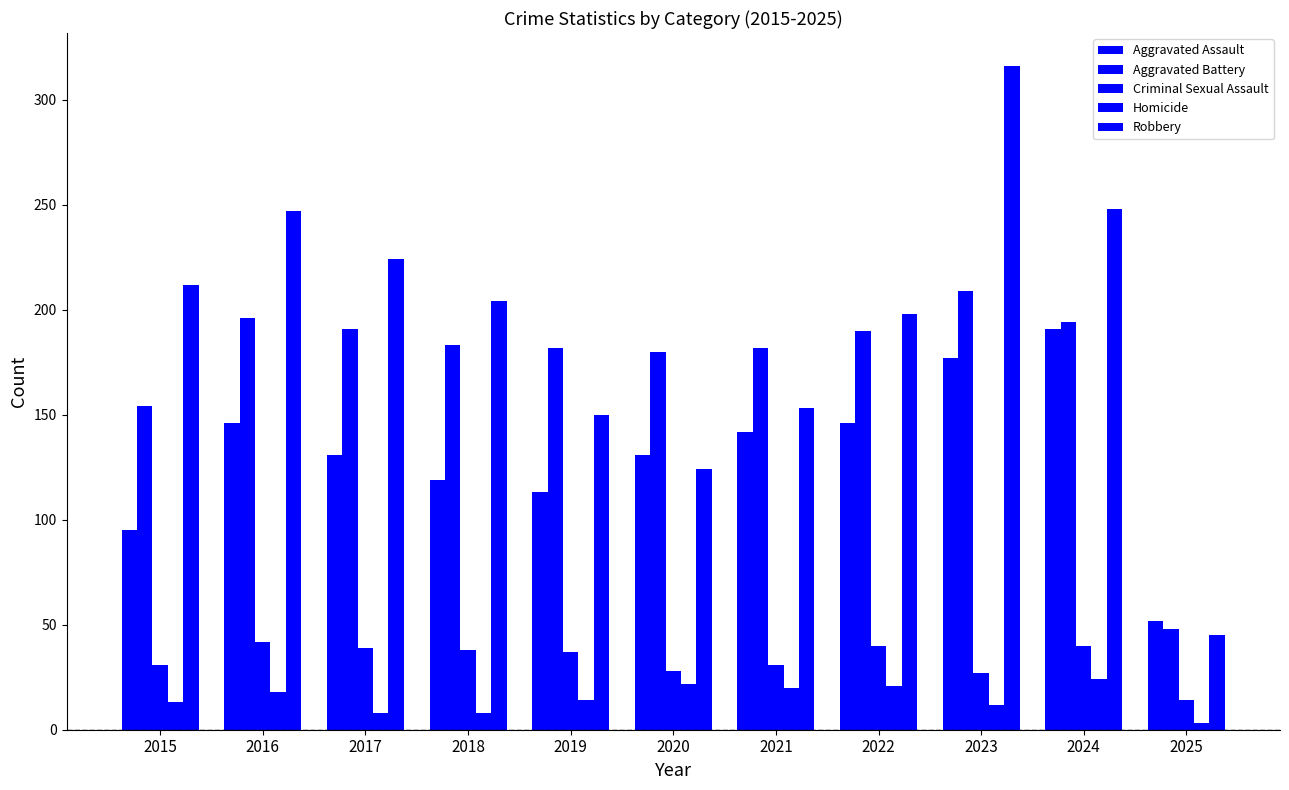

How many bars are there in each group?

5